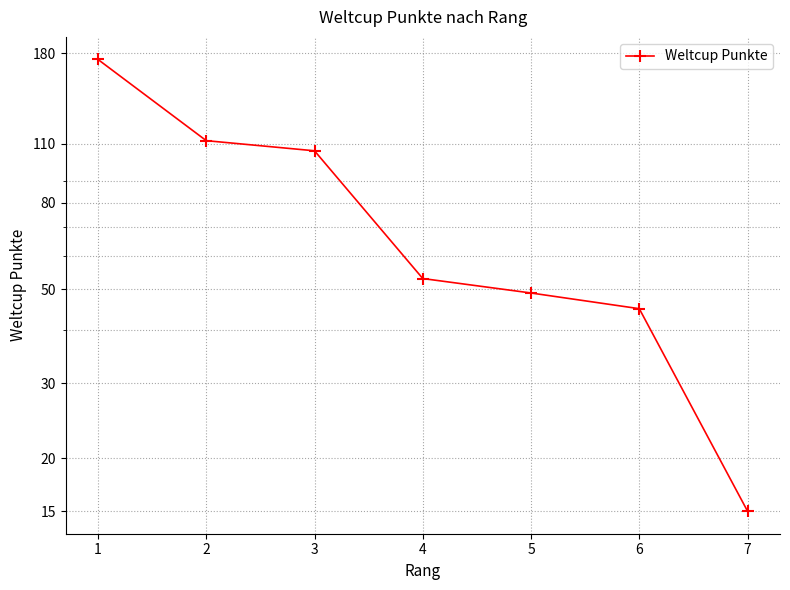

What is the minimum value shown in the chart?

15